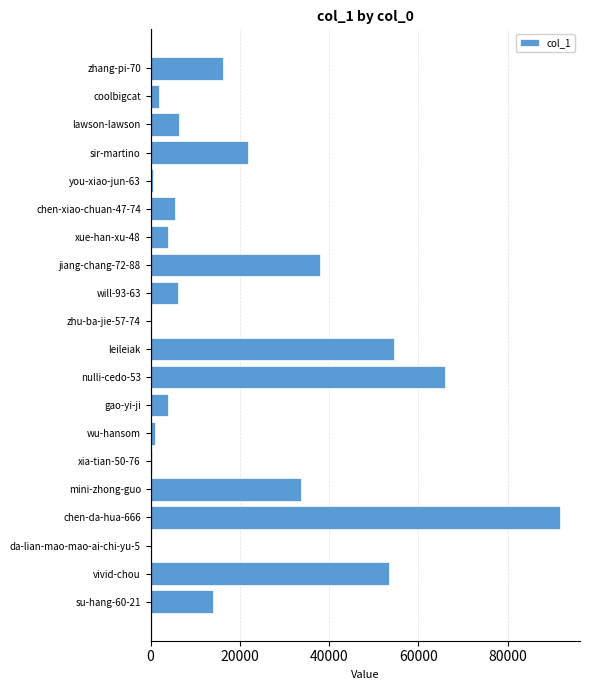

What is the change in value from su-hang-60-21 to mini-zhong-guo?

+19914